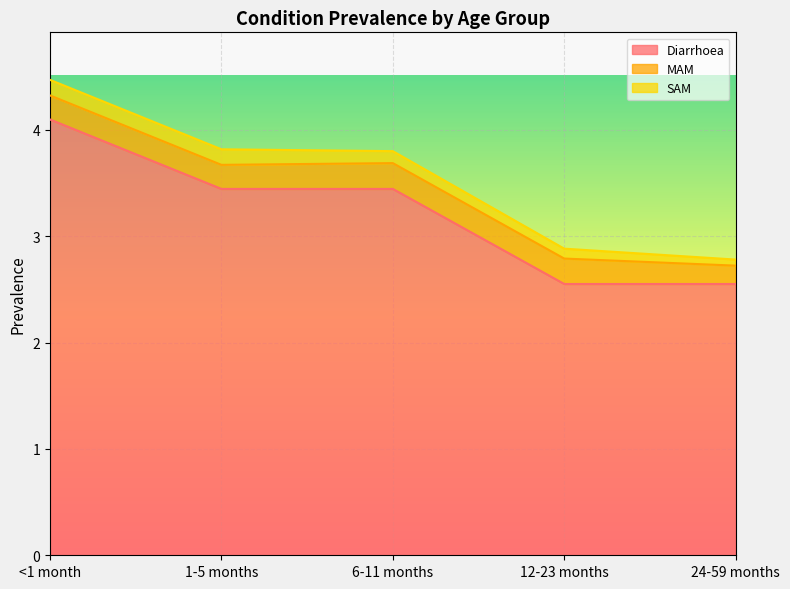

Reading left to right, transcribe all the data shown in this chart.

Diarrhoea: <1 month=4.1	1-5 months=3.4	6-11 months=3.4	12-23 months=2.6	24-59 months=2.6
MAM: <1 month=0.2	1-5 months=0.2	6-11 months=0.2	12-23 months=0.2	24-59 months=0.2
SAM: <1 month=0.1	1-5 months=0.1	6-11 months=0.1	12-23 months=0.1	24-59 months=0.1